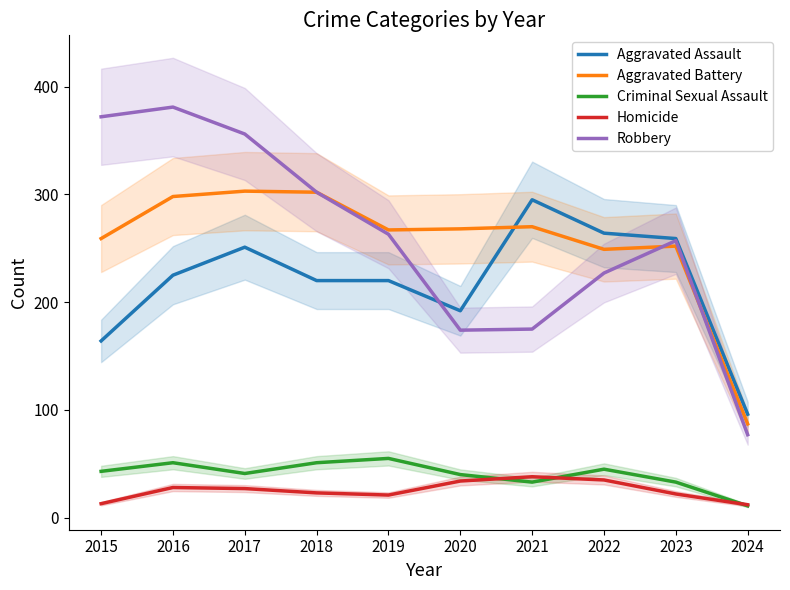

How many times do Aggravated Battery and Robbery cross each other?

2